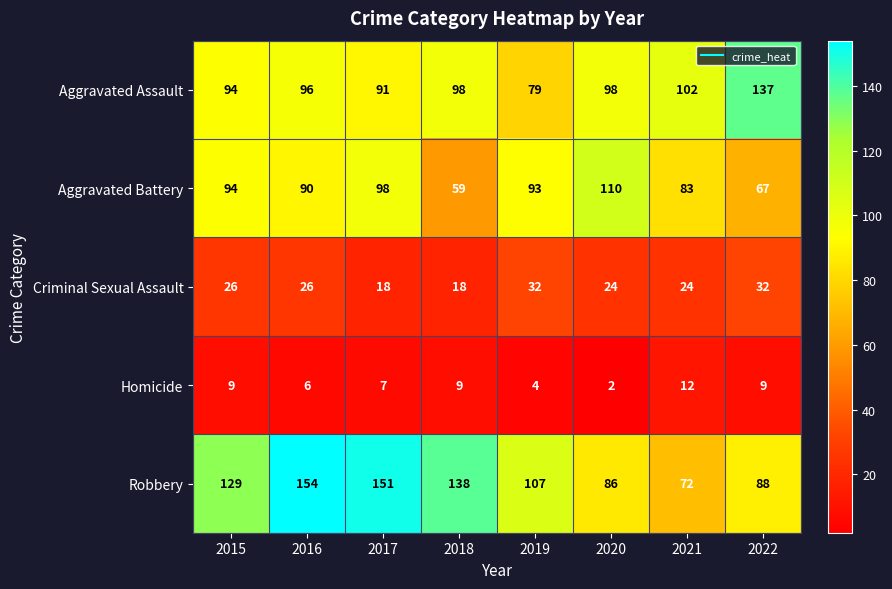

True or false: Criminal Sexual Assault has a value of 26 at 2015.

True